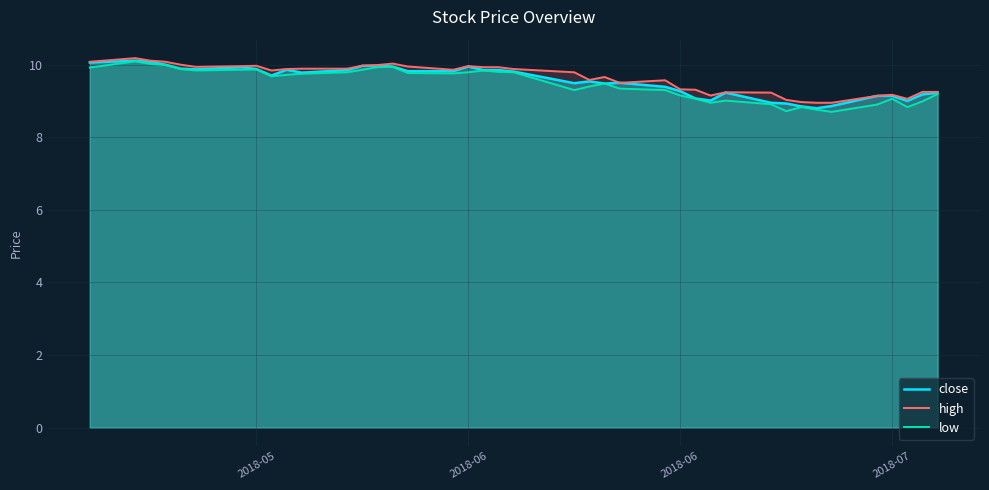

True or false: low has more than 0 points higher than both neighbors.

True